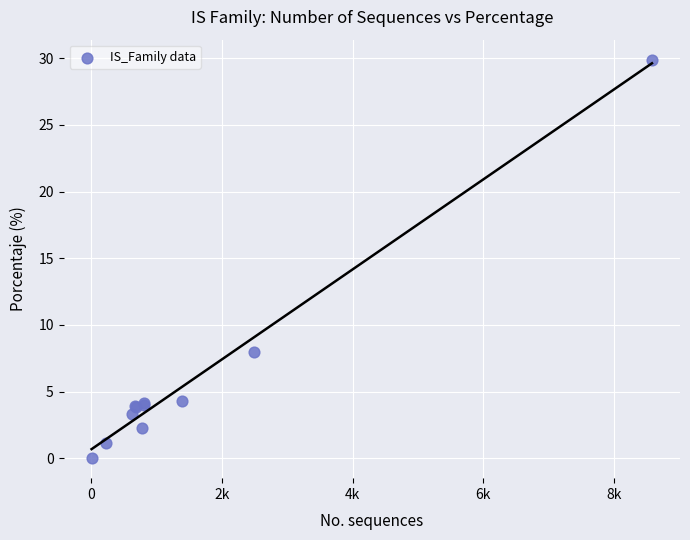

What Y value in the scatter plot is closest to 14?

8.0